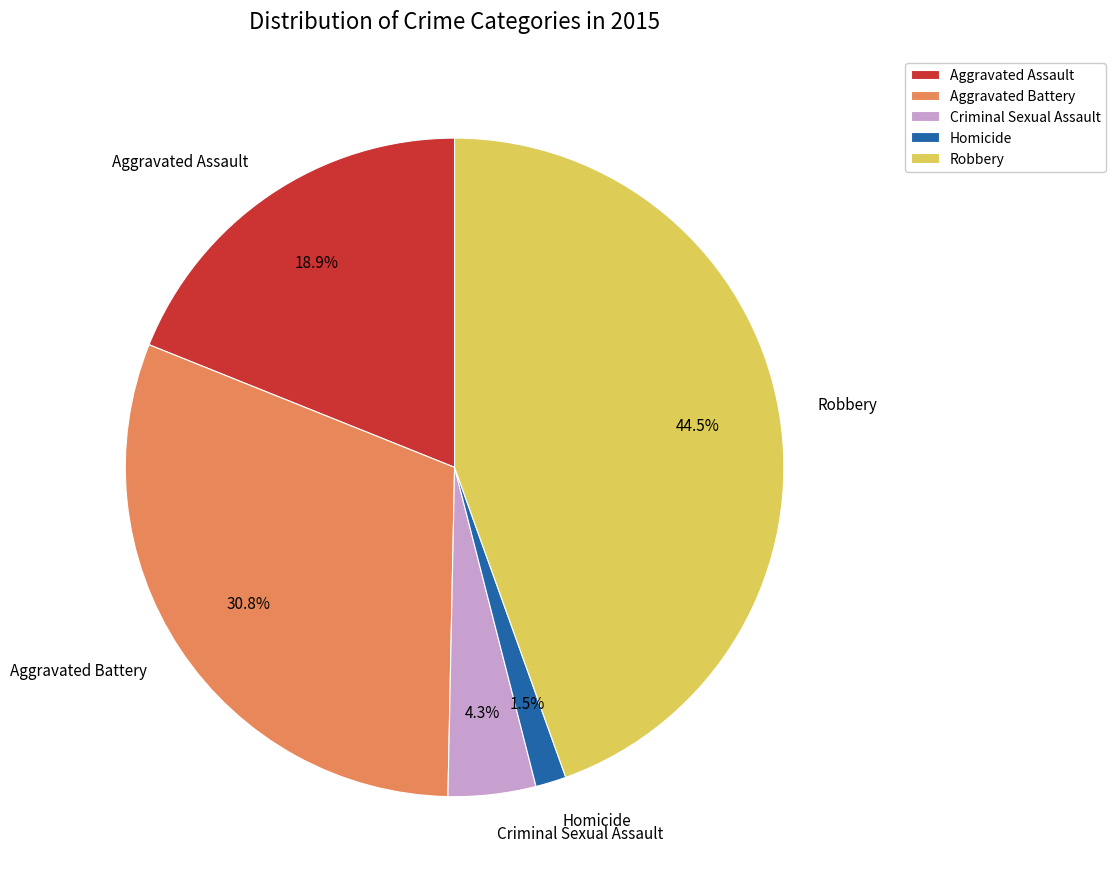

True or false: Aggravated Battery accounts for 31% of the total.

True